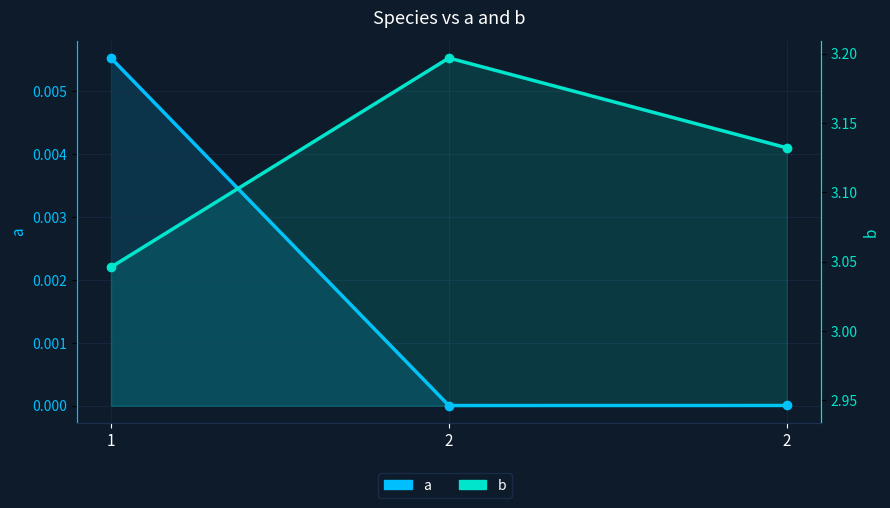

How many b values are between 3 and 4?

3